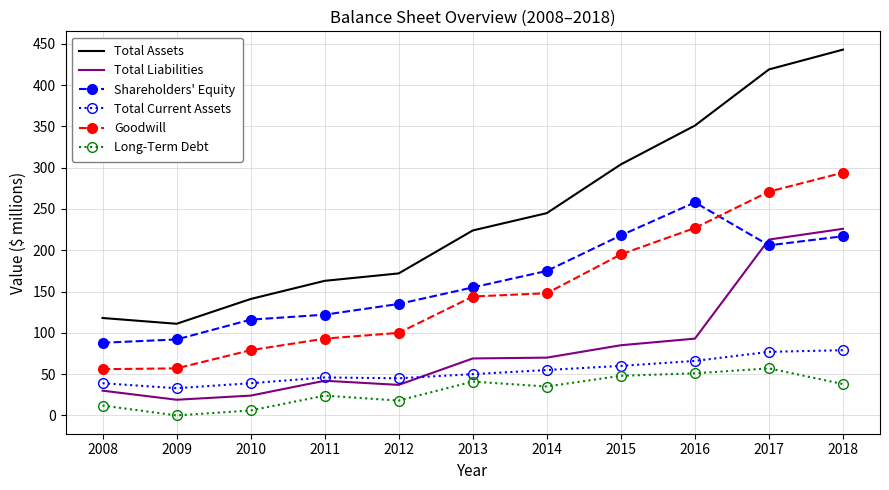

How many series are shown in this chart?

6